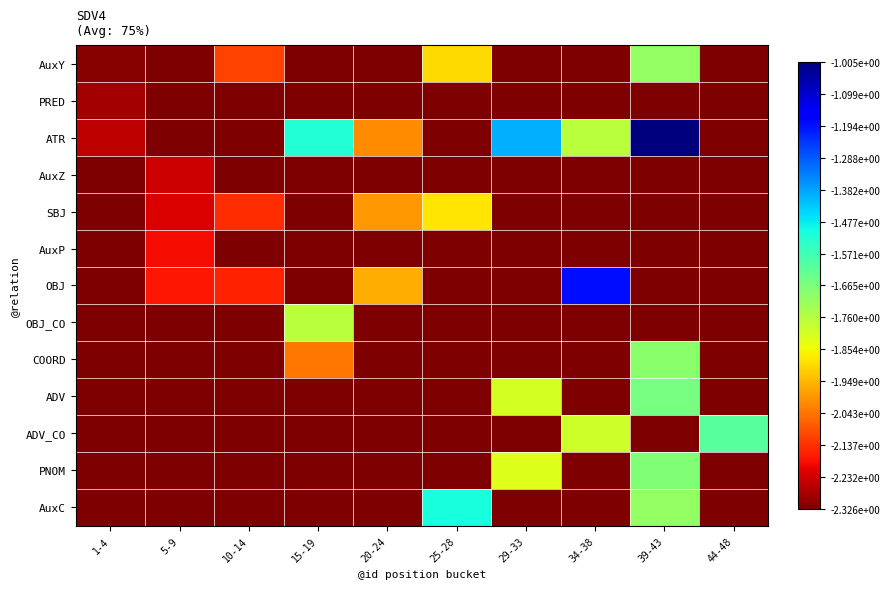

How many categories are shown in the chart?

10